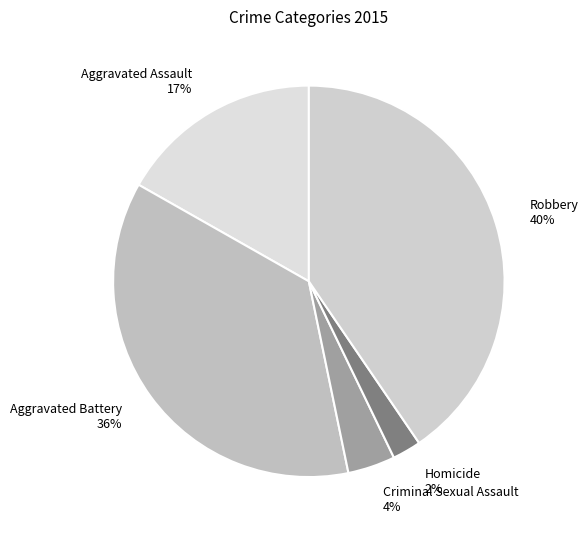

How many slices are in this pie chart?

5